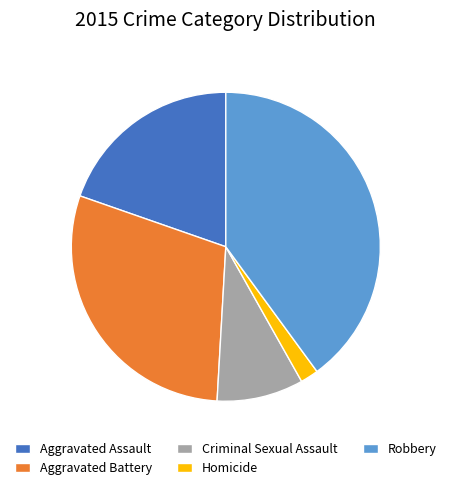

Rank the categories by value from lowest to highest.

Homicide, Criminal Sexual Assault, Aggravated Assault, Aggravated Battery, Robbery